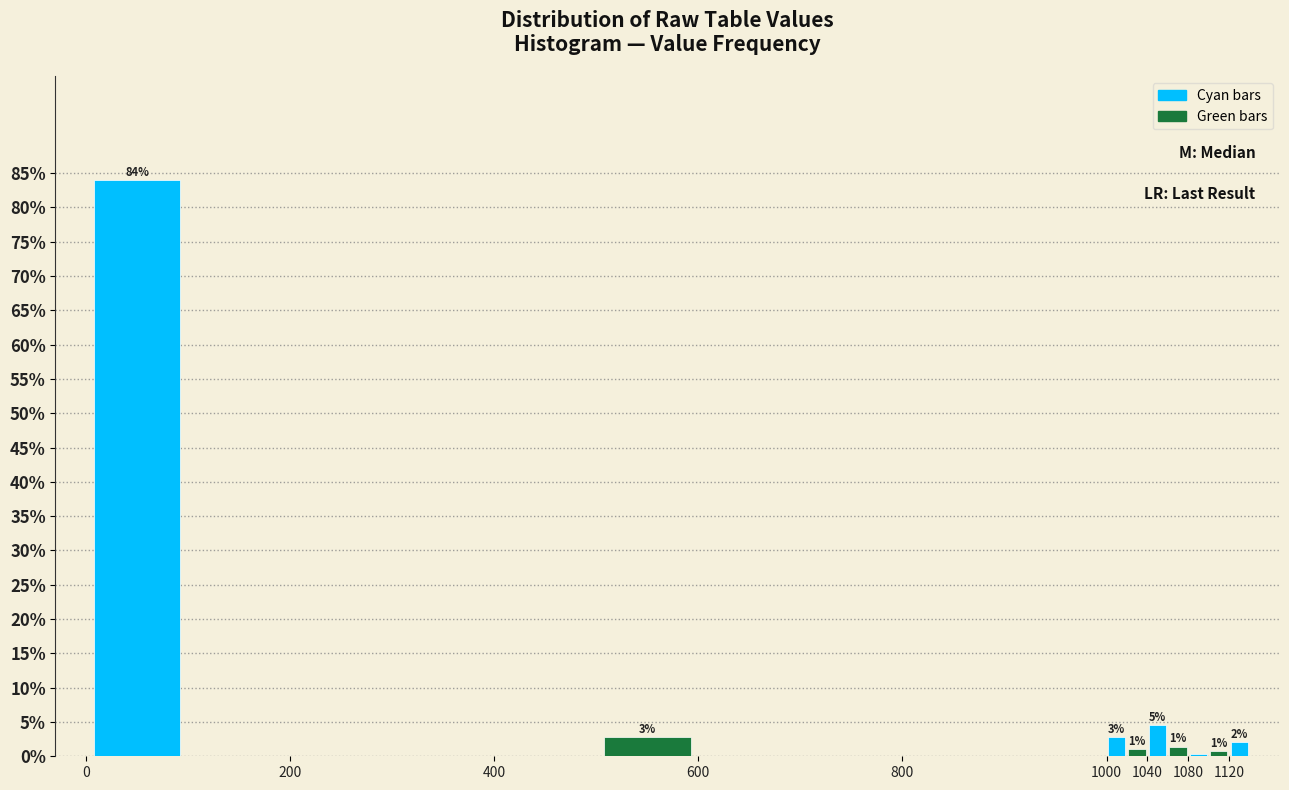

Which range on the x-axis has the tallest bar?

0 to 100